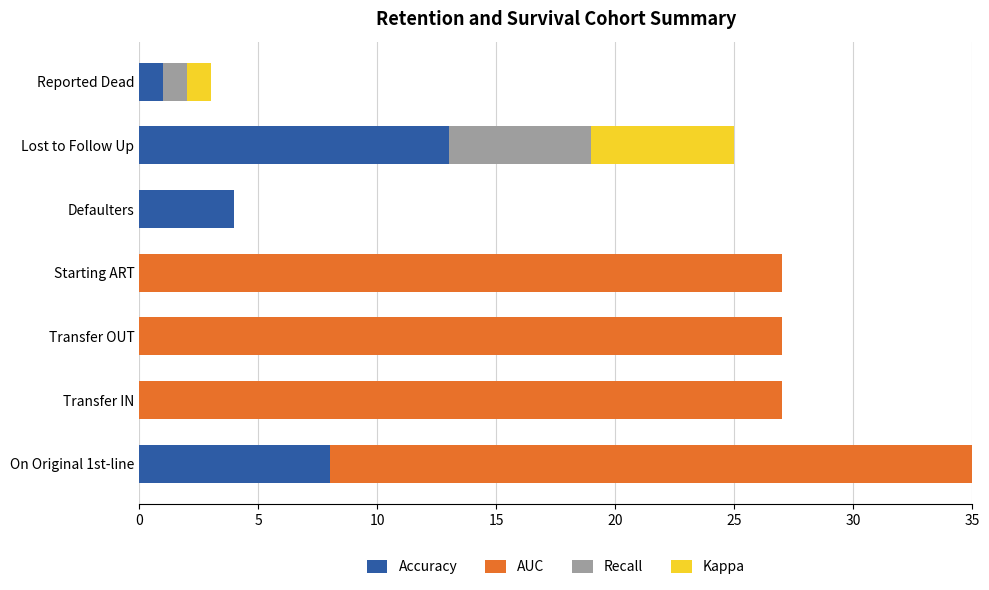

What is the total value across all series at Defaulters?

4